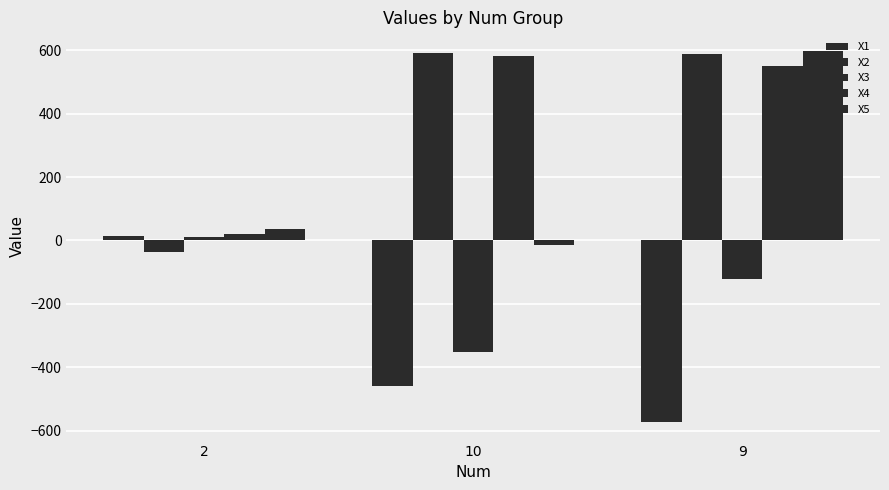

What is the difference between the maximum and second lowest values in the X1 series?

473.3